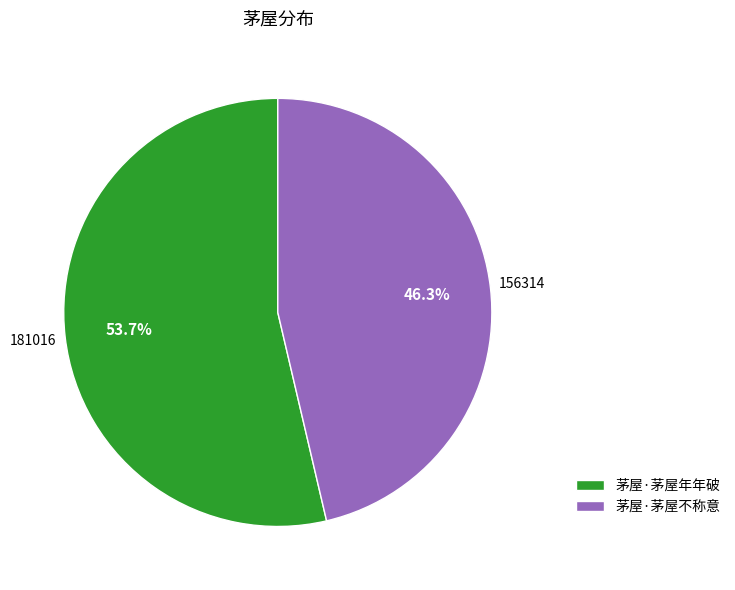

What is the majority slice?

茅屋·茅屋年年破